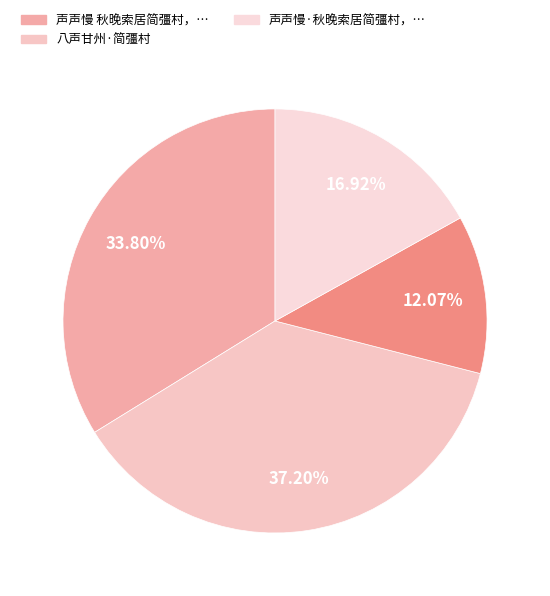

Does any single category account for the majority?

No